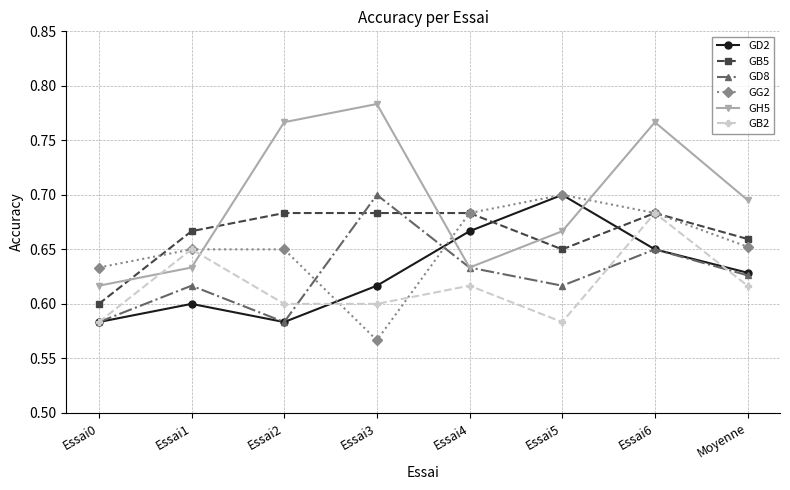

Which series has the widest spread of values?

GH5